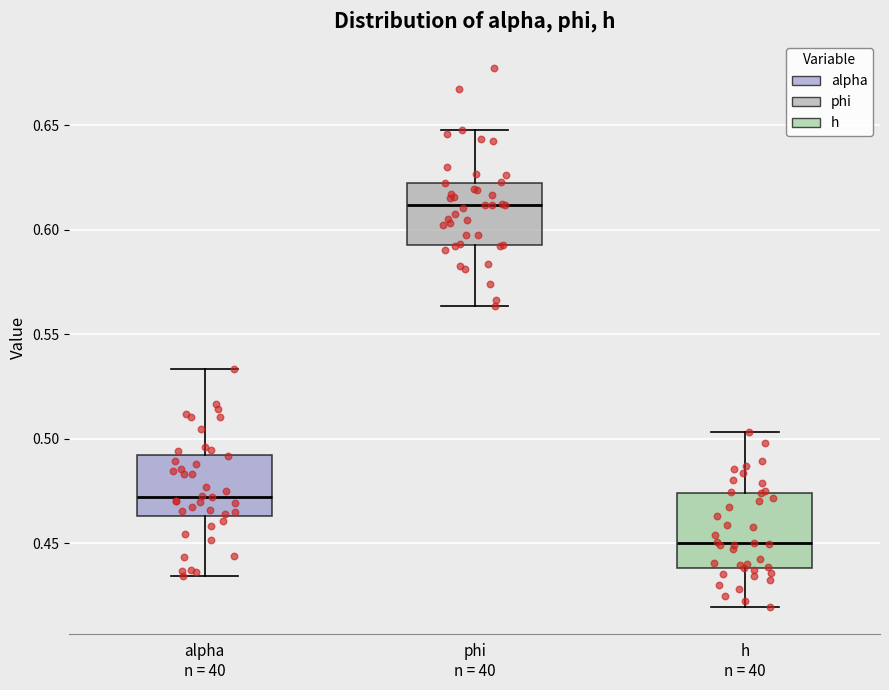

Where does the lower whisker of the box for alpha n = 40 end on the y-axis? The values are not printed on the chart, so give them approximately, as read against the axis.

0.435